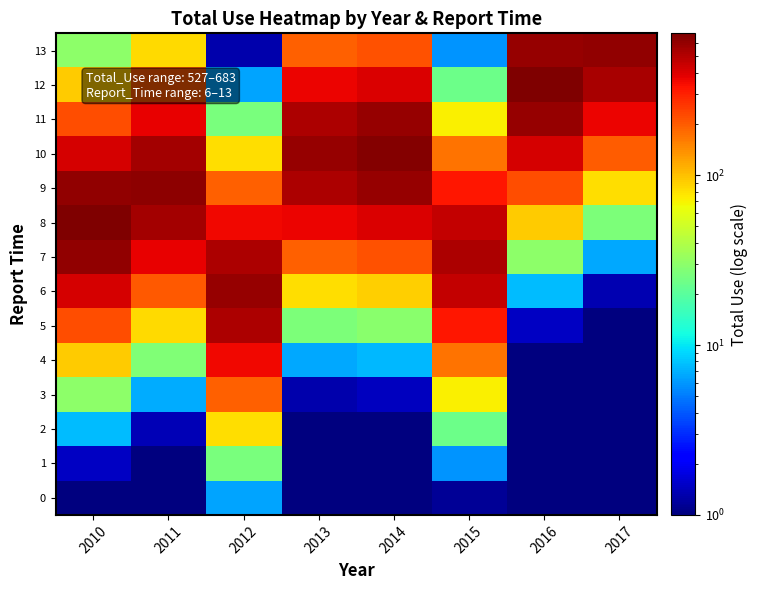

At 2015, list the series in order from smallest to largest.

0, 1, 13, 2, 12, 3, 11, 4, 10, 5, 9, 6, 8, 7